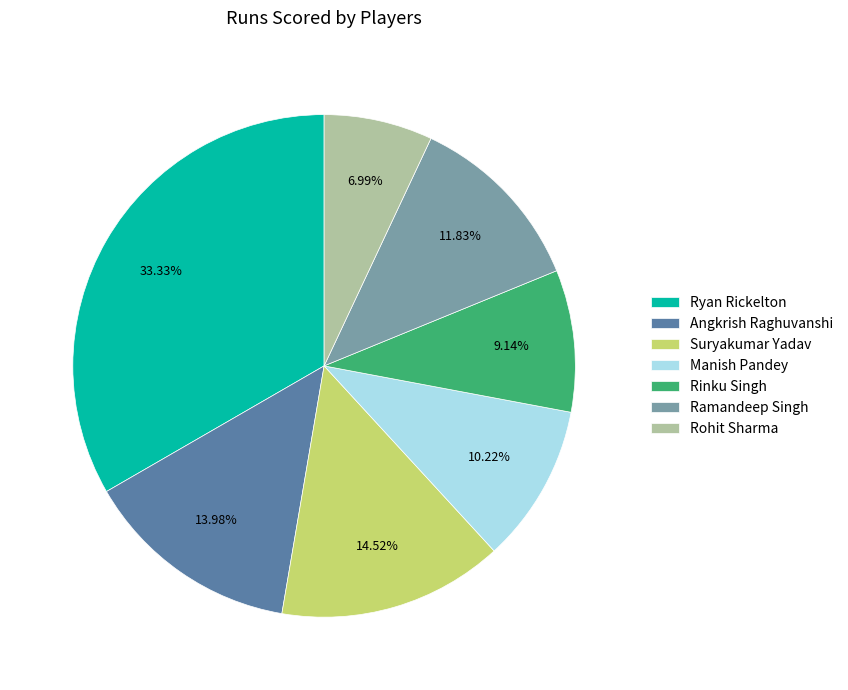

To the nearest percent, what percentage of the pie is Rohit Sharma?

7%